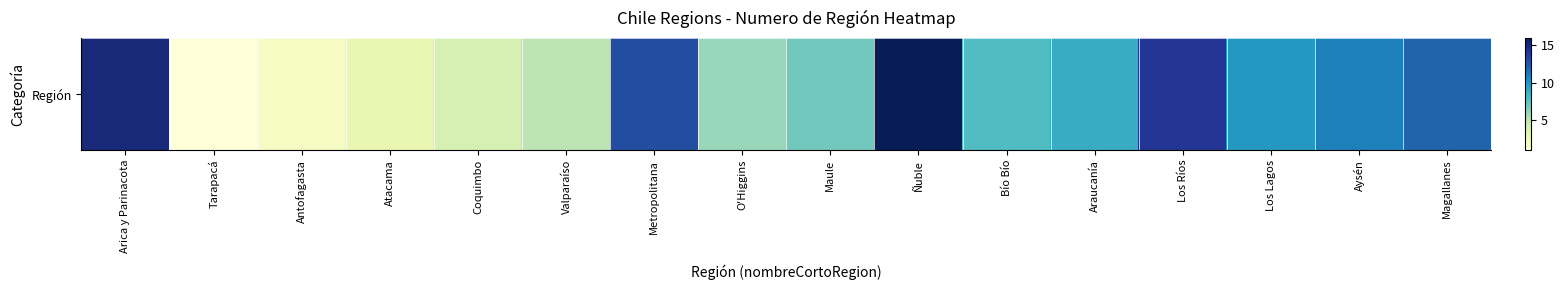

Rank the categories by value from lowest to highest.

Tarapacá, Antofagasta, Atacama, Coquimbo, Valparaíso, O'Higgins, Maule, Bío Bío, Araucanía, Los Lagos, Aysén, Magallanes, Metropolitana, Los Ríos, Arica y Parinacota, Ñuble